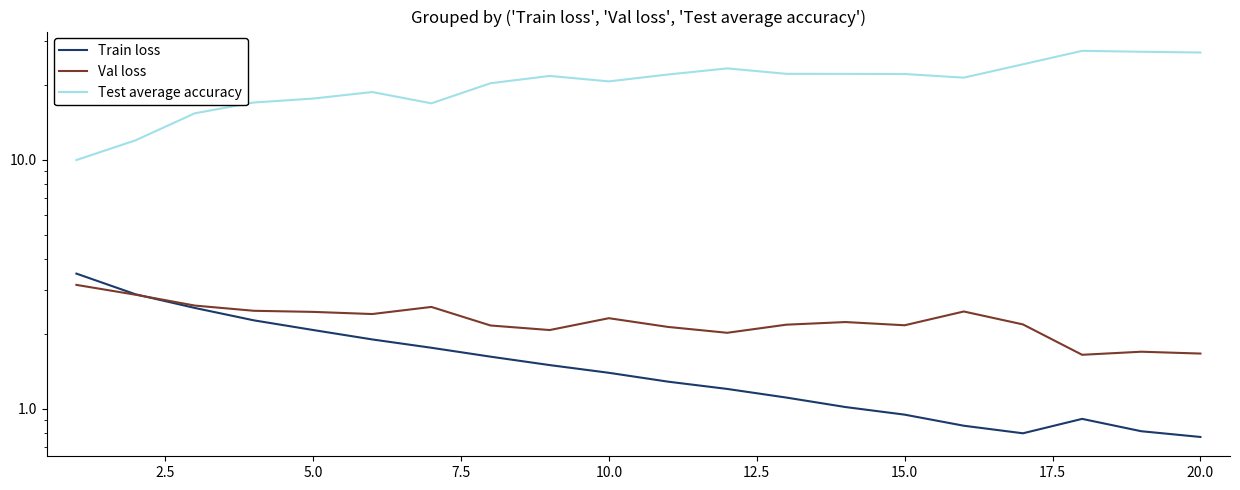

How many data points in Val loss are above 2?

17